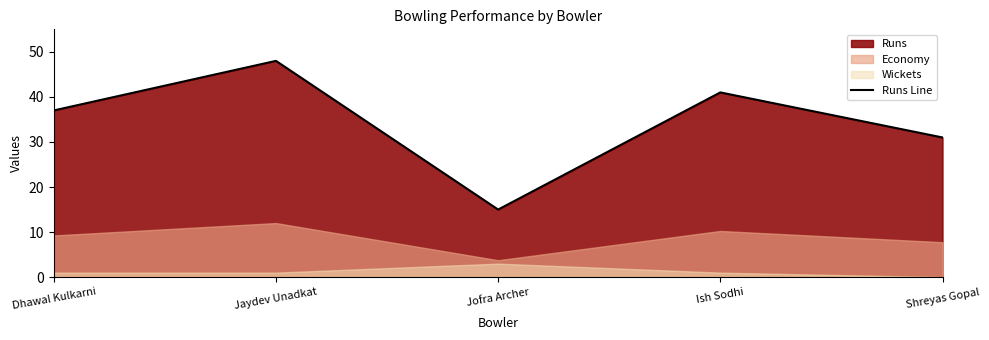

How many points are lower than both their immediate neighbors (excluding endpoints)?

1